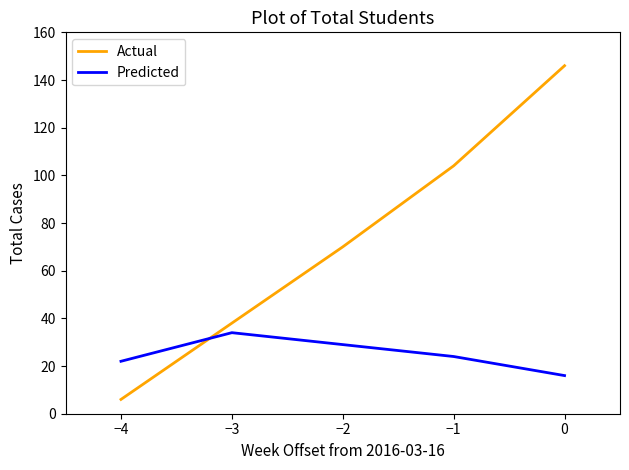

What position from the left is −1?

4